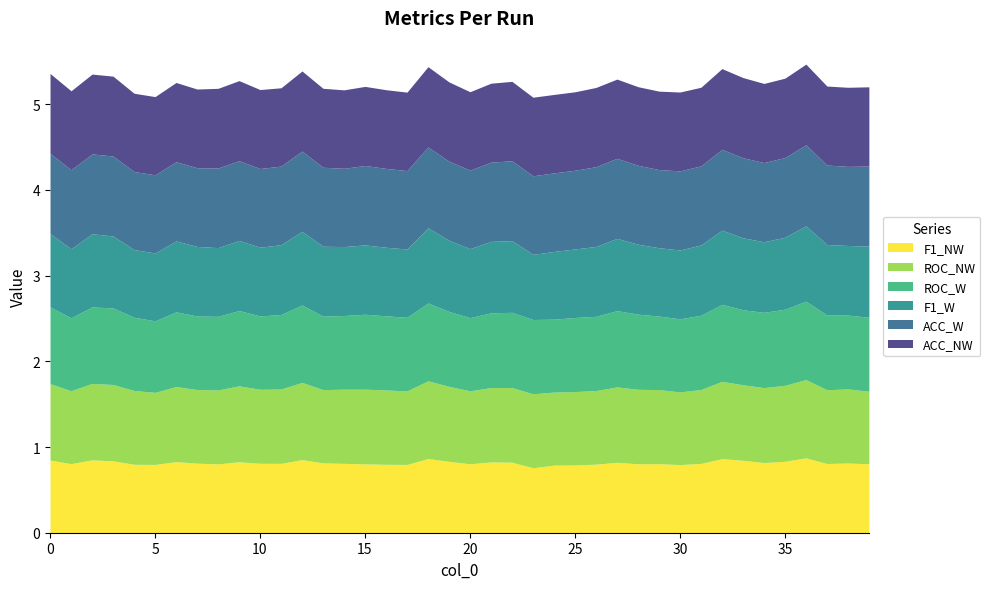

What is the total value across all series at 35?

5.3